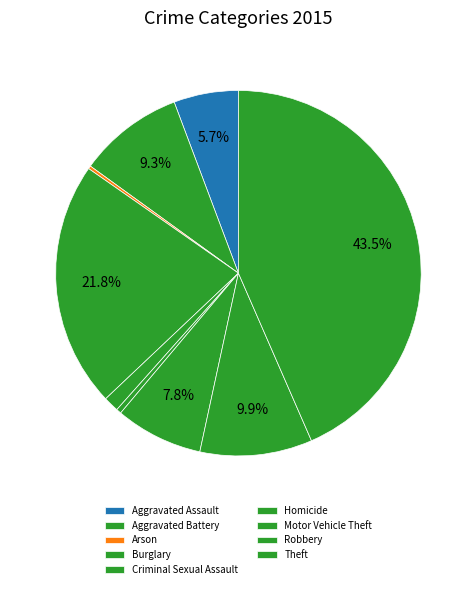

What is the ratio of the value at Motor Vehicle Theft to the value at Robbery?

0.8